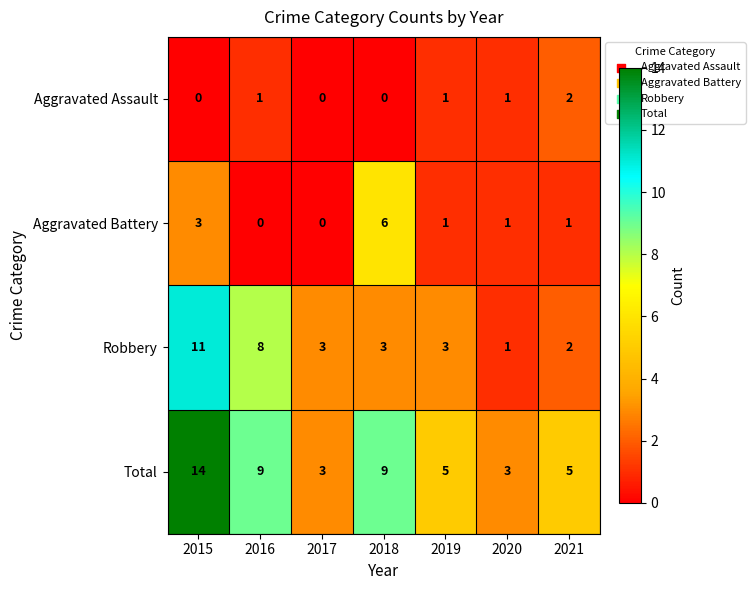

At which label does Total reach its peak?

2015